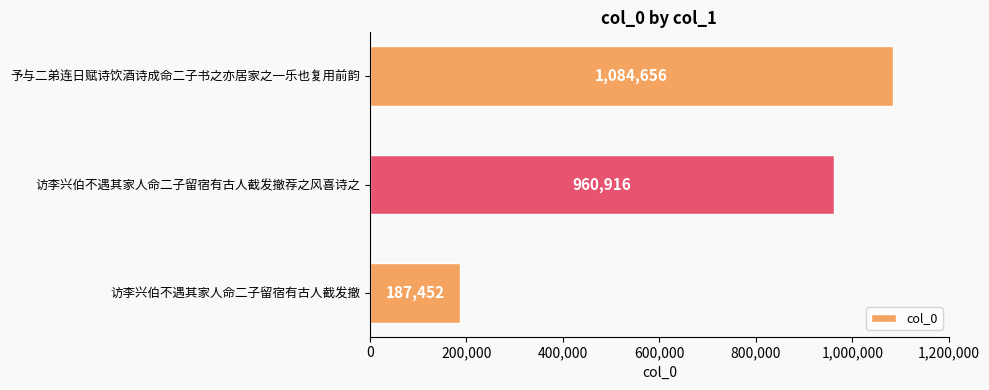

At which label is the value closest to 636054?

访李兴伯不遇其家人命二子留宿有古人截发撤荐之风喜诗之